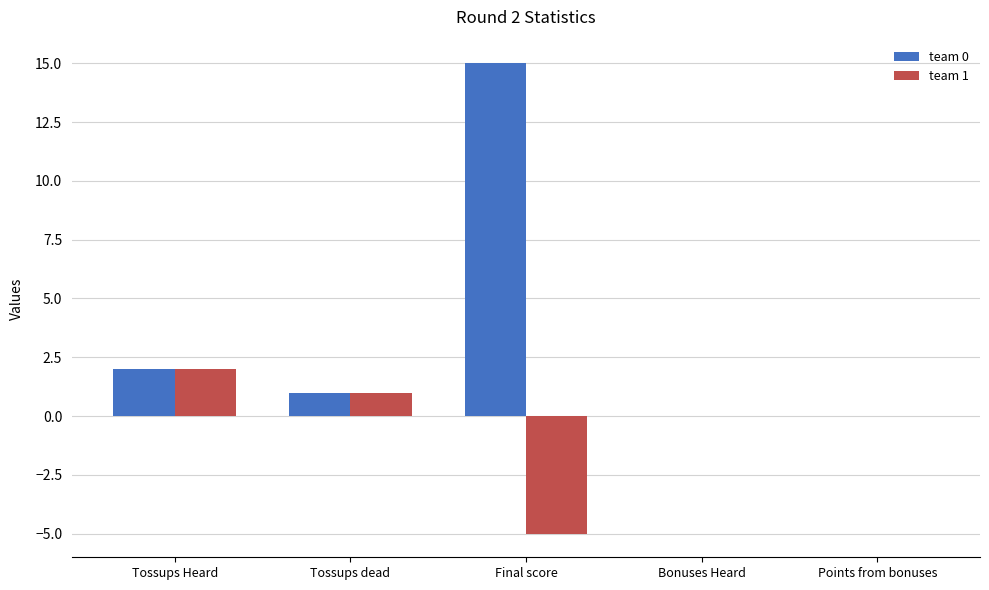

What is the total value across all series at Tossups Heard?

4